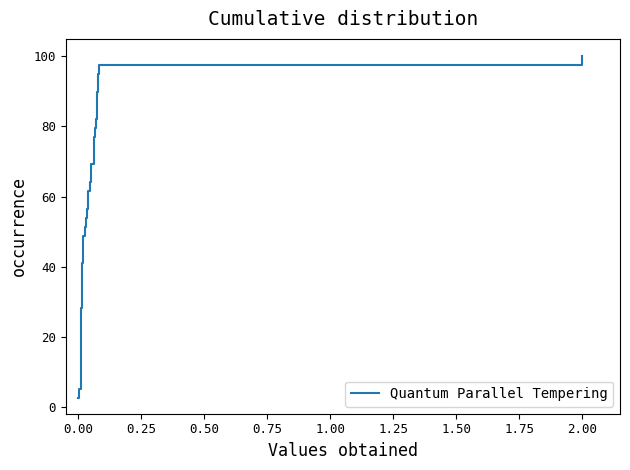

What is the minimum value shown in the chart?

2.6